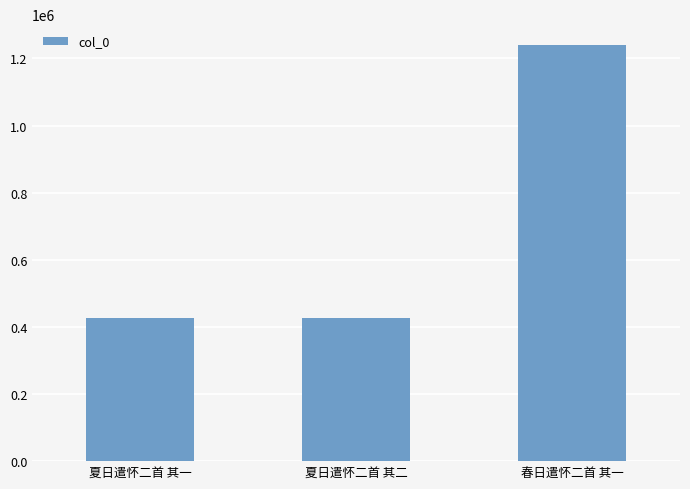

Between 夏日遣怀二首 其二 and 春日遣怀二首 其一, which is larger?

春日遣怀二首 其一